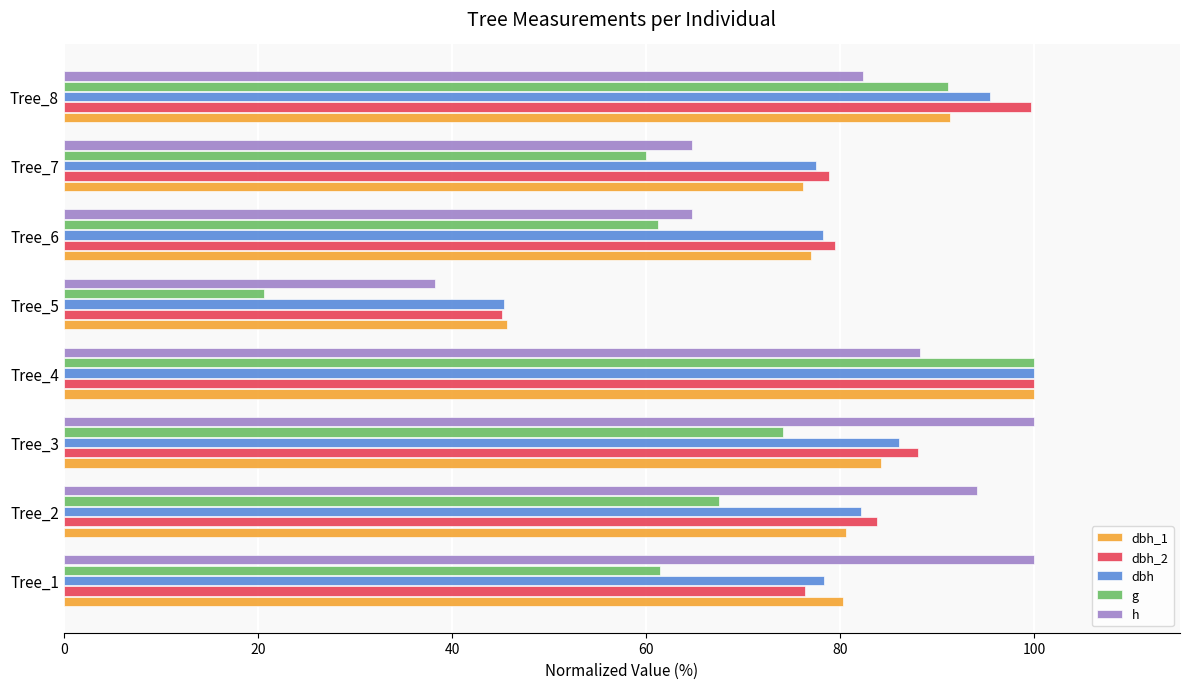

Is it true that dbh equals 100.0 at Tree_4?

True